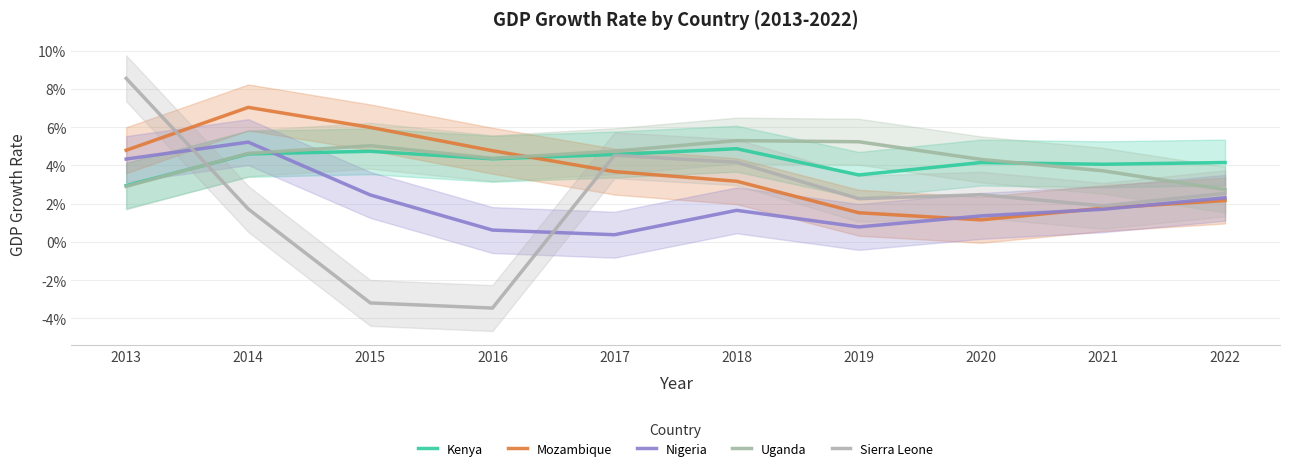

The value of Sierra Leone at 2015 is -0.0. True or false?

True